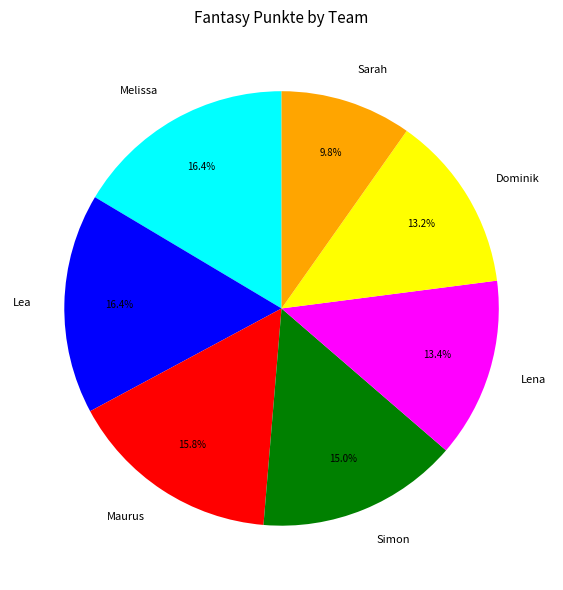

To the nearest percent, what percentage of the pie is Dominik?

13%